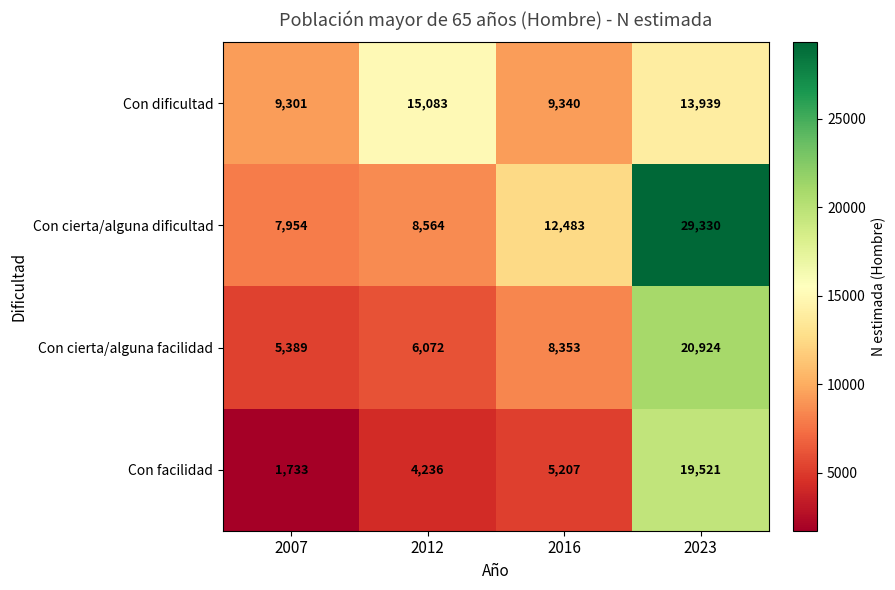

The value of Con dificultad at 2007 is 9301. True or false?

True